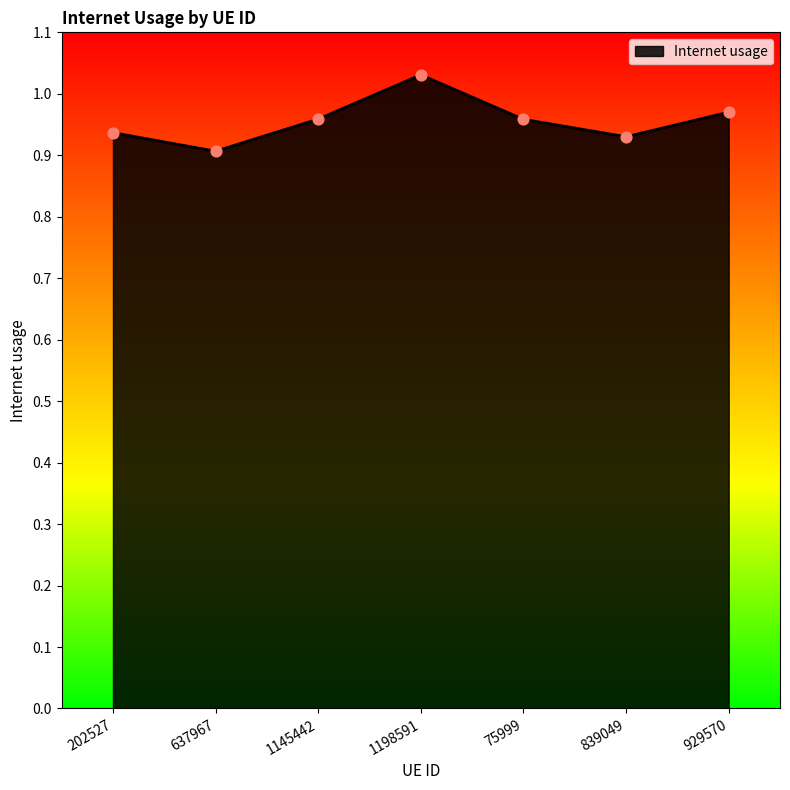

What is the change in value from 637967 to 1145442?

+0.1